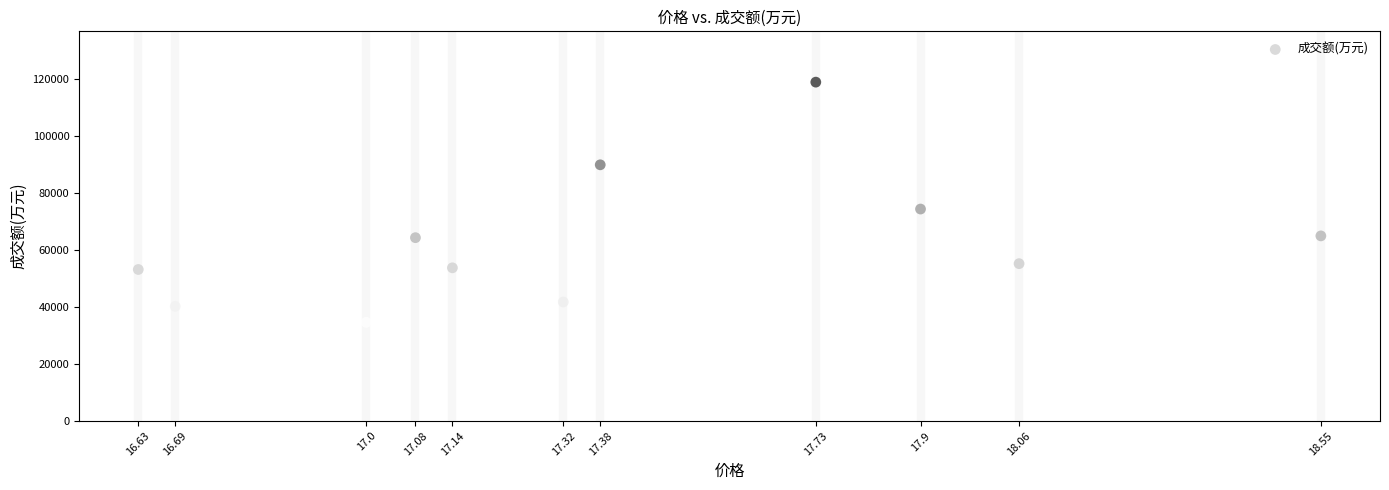

What is the range of Y values (max minus min)?

84327